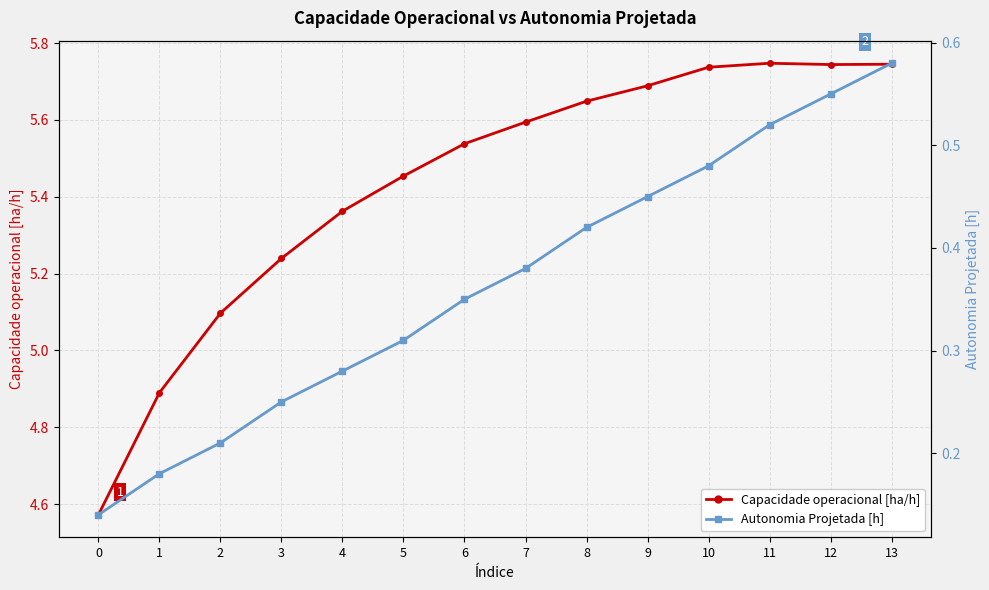

At how many categories does at least one series exceed 2?

14